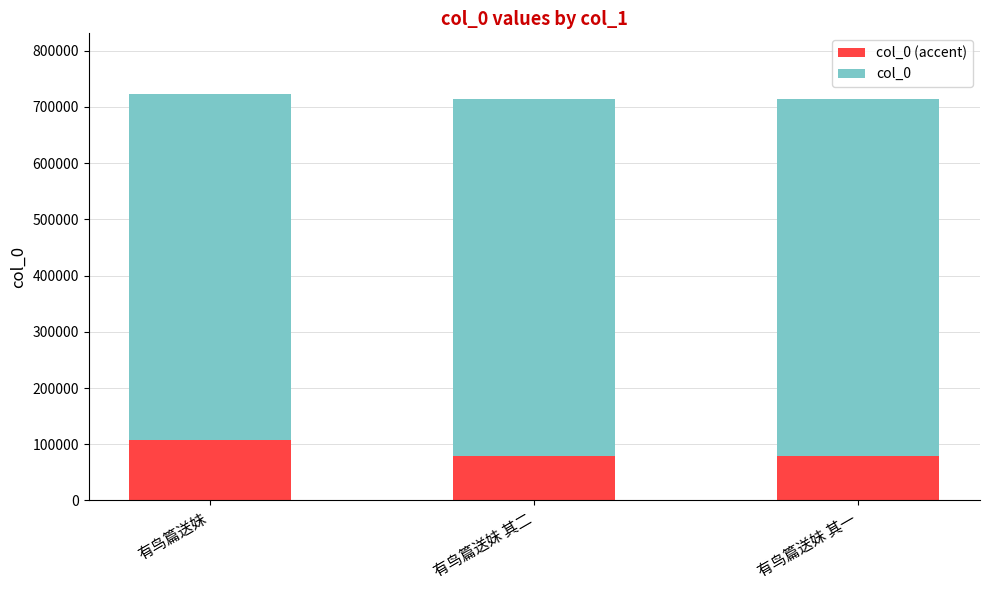

What is the total value across all series at 有鸟篇送妹 其二?

713732.0